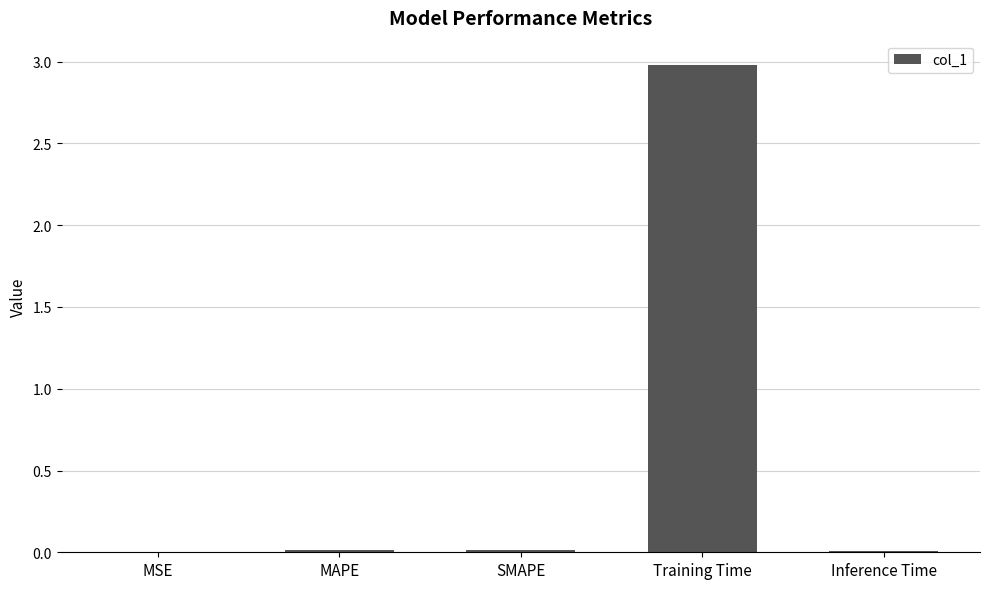

Is it true that the value at MAPE is 0.0?

True